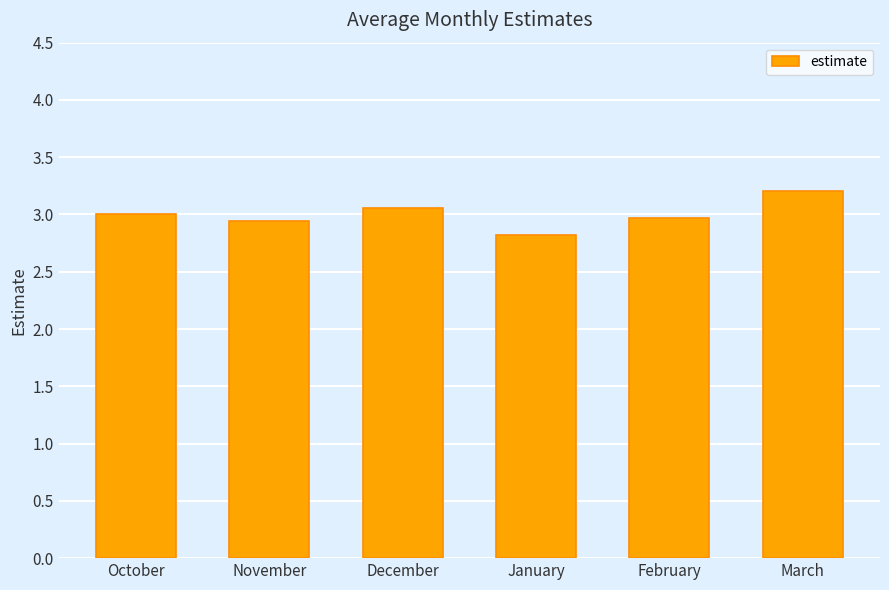

Count the number of data series in this chart.

1